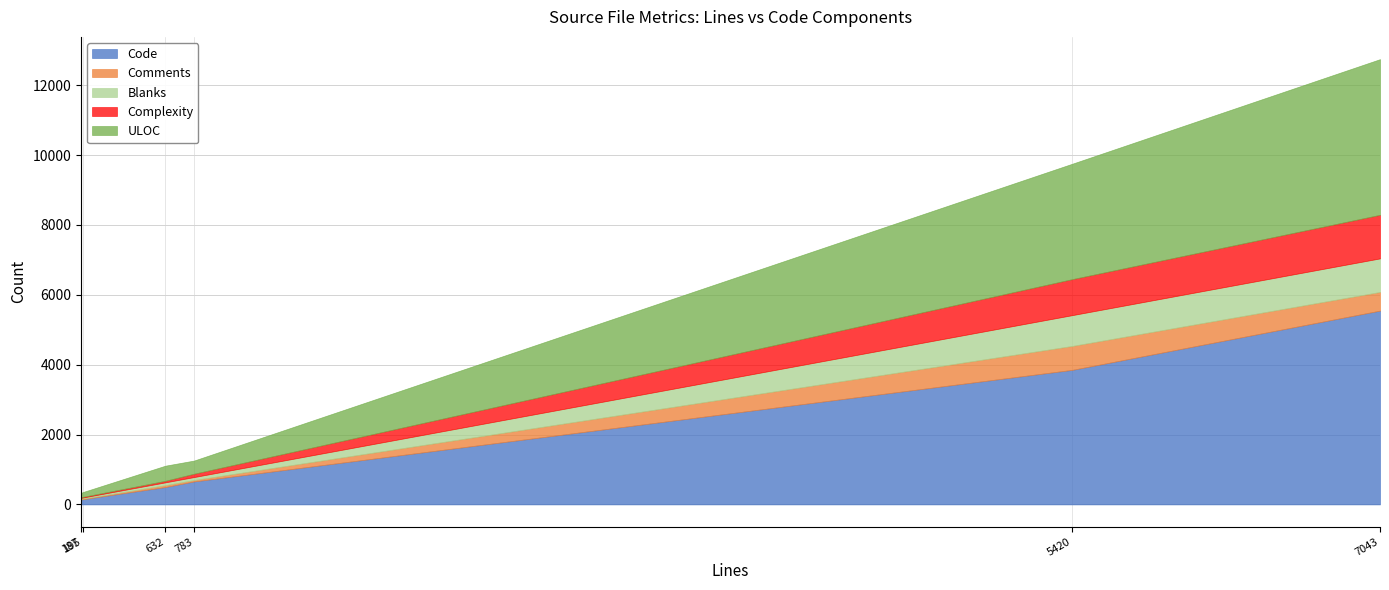

Reading left to right, extract all data points from this chart.

Code: 5548	149	658	3853	498	136
Comments: 534	15	41	685	54	19
Blanks: 961	31	84	882	80	32
Complexity: 1247	19	95	1030	44	14
ULOC: 4456	137	377	3305	433	124